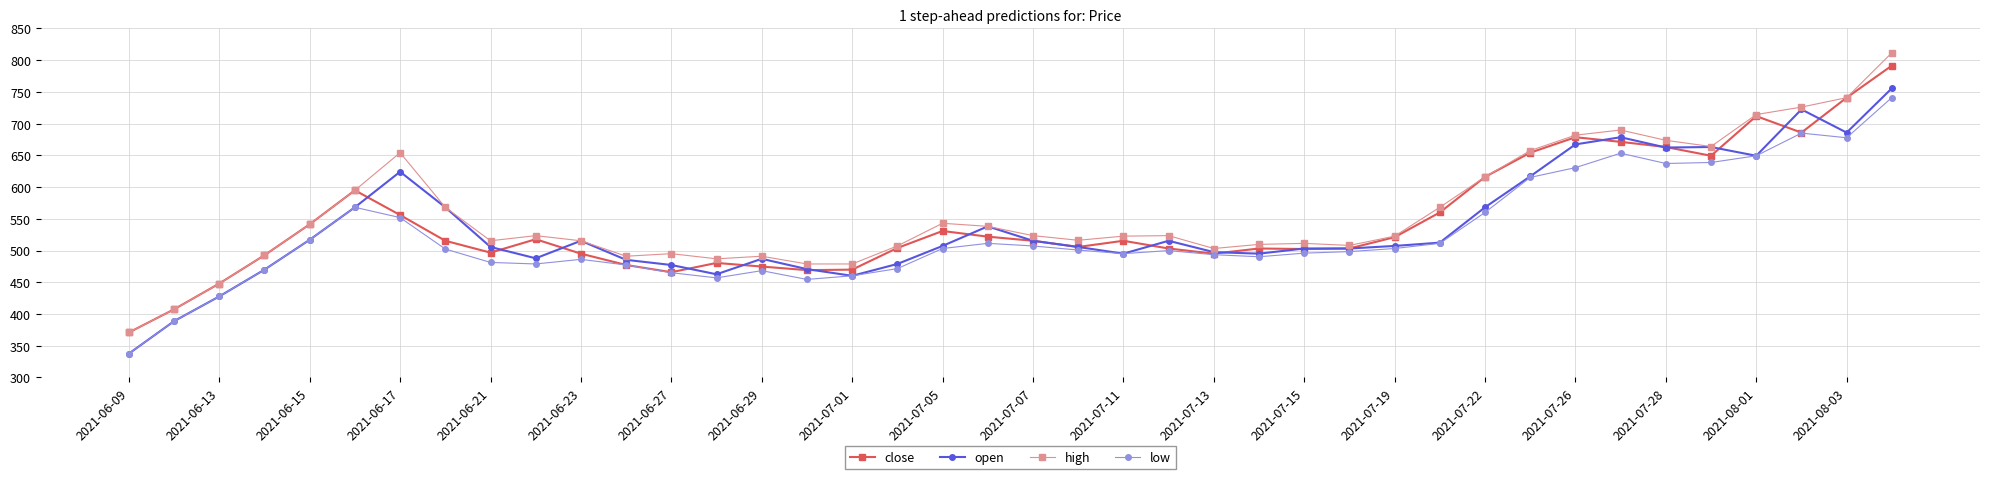

Rank the series by their average value, from lowest to highest.

low, open, close, high